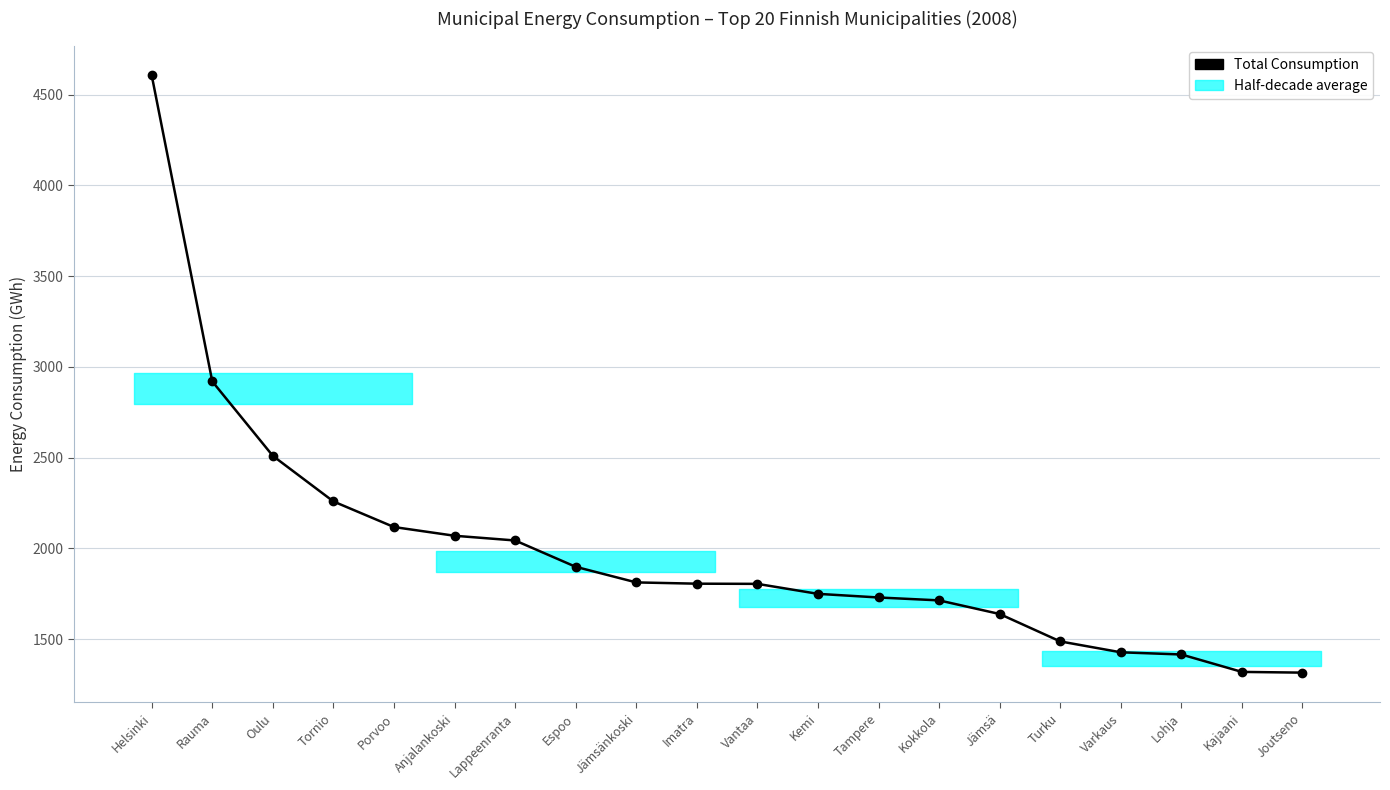

Reading left to right, transcribe all the data shown in this chart.

Helsinki=4606	Rauma=2920	Oulu=2510	Tornio=2259	Porvoo=2118	Anjalankoski=2070	Lappeenranta=2044	Espoo=1899	Jämsänkoski=1813	Imatra=1806	Vantaa=1805	Kemi=1750	Tampere=1730	Kokkola=1714	Jämsä=1639	Turku=1488	Varkaus=1428	Lohja=1416	Kajaani=1320	Joutseno=1316